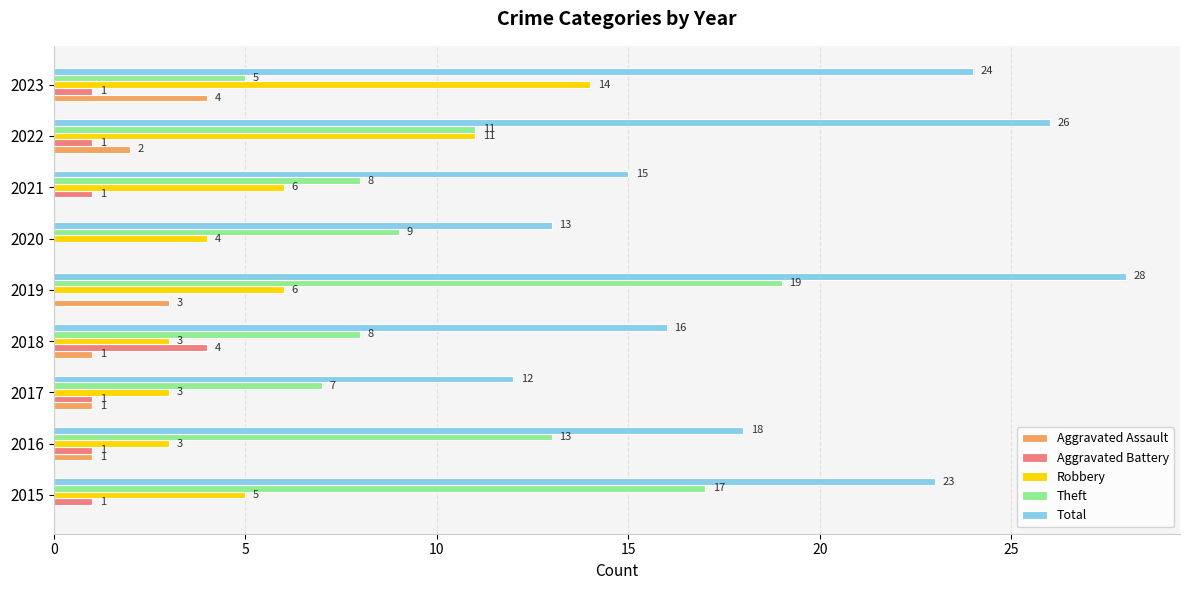

What is the sum of the Total values at 2019 and 2022?

54